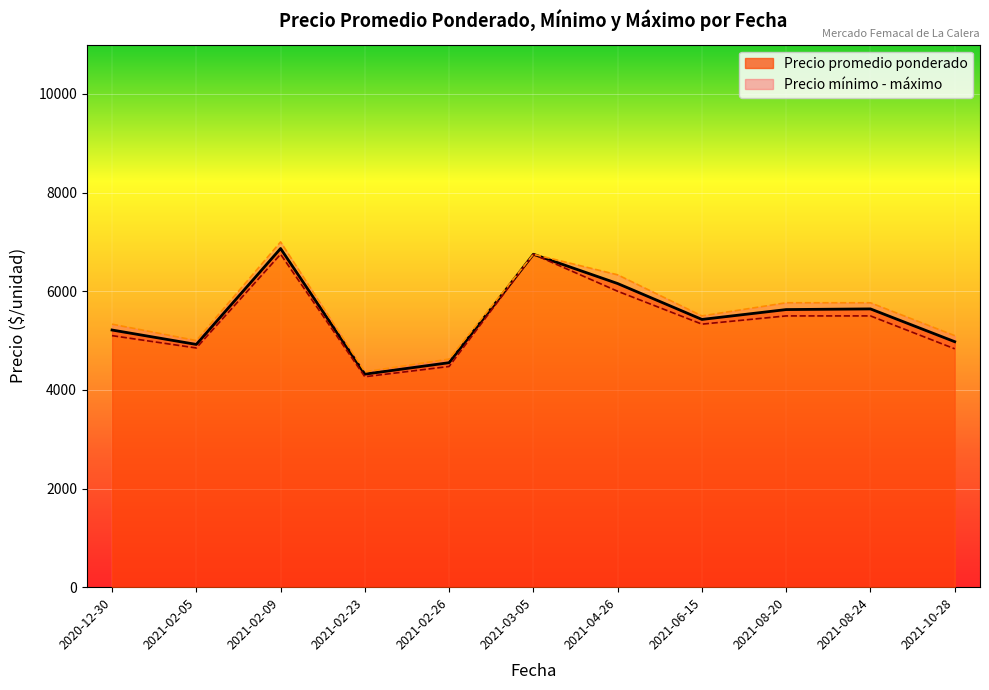

True or false: Precio mínimo and Precio máximo cross at least once.

False